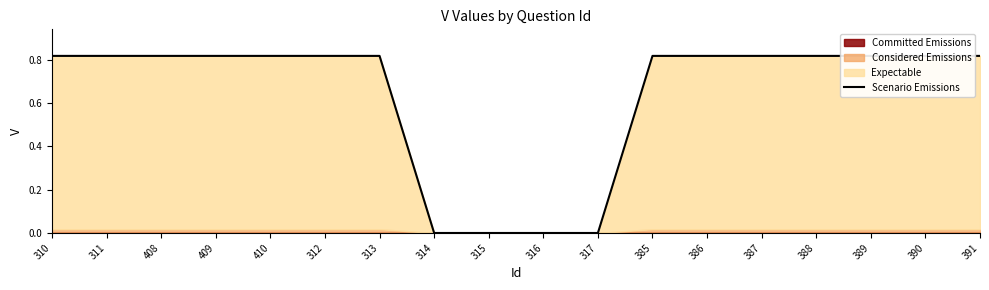

Where is the data nearest to the value 0?

314